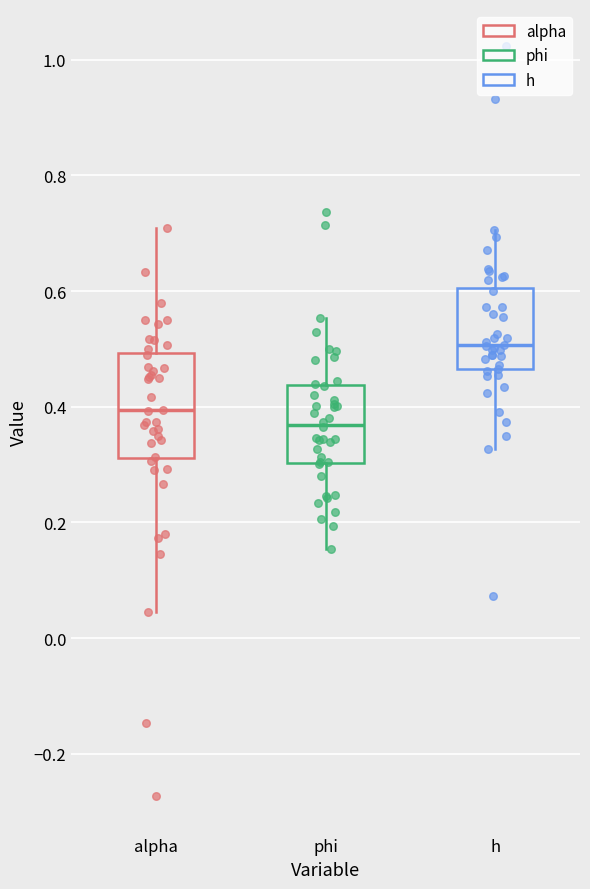

Which box has the highest median line?

h